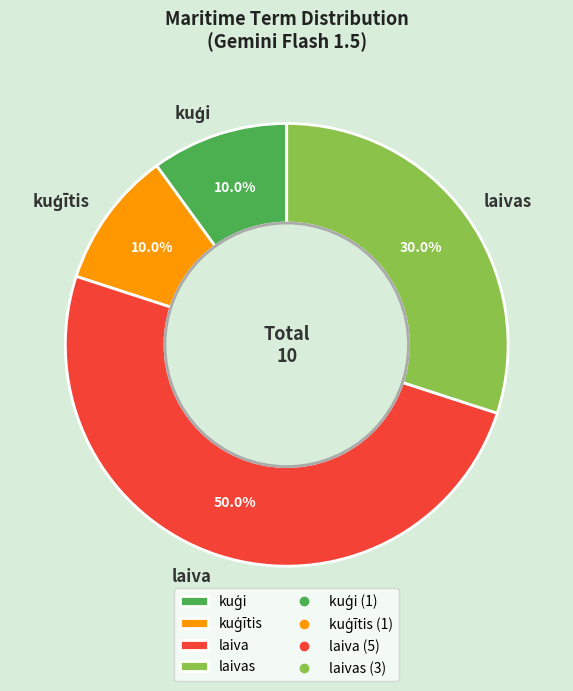

The laivas slice represents 30% of the pie. True or false?

True